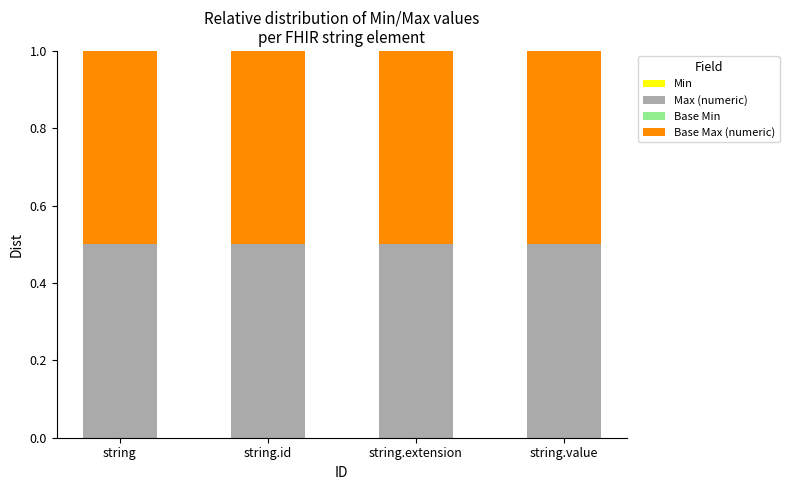

Which has a higher value, string.extension or string.value?

string.extension